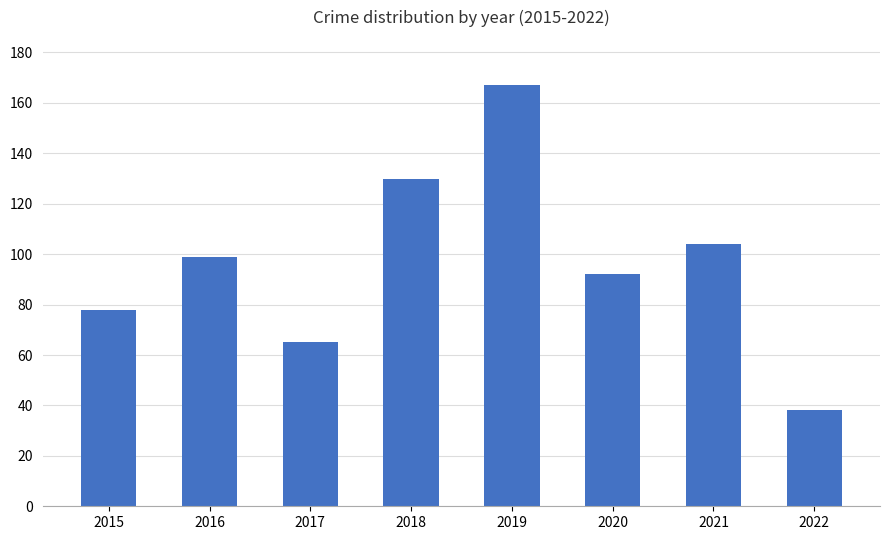

Read the value at 2021.

104